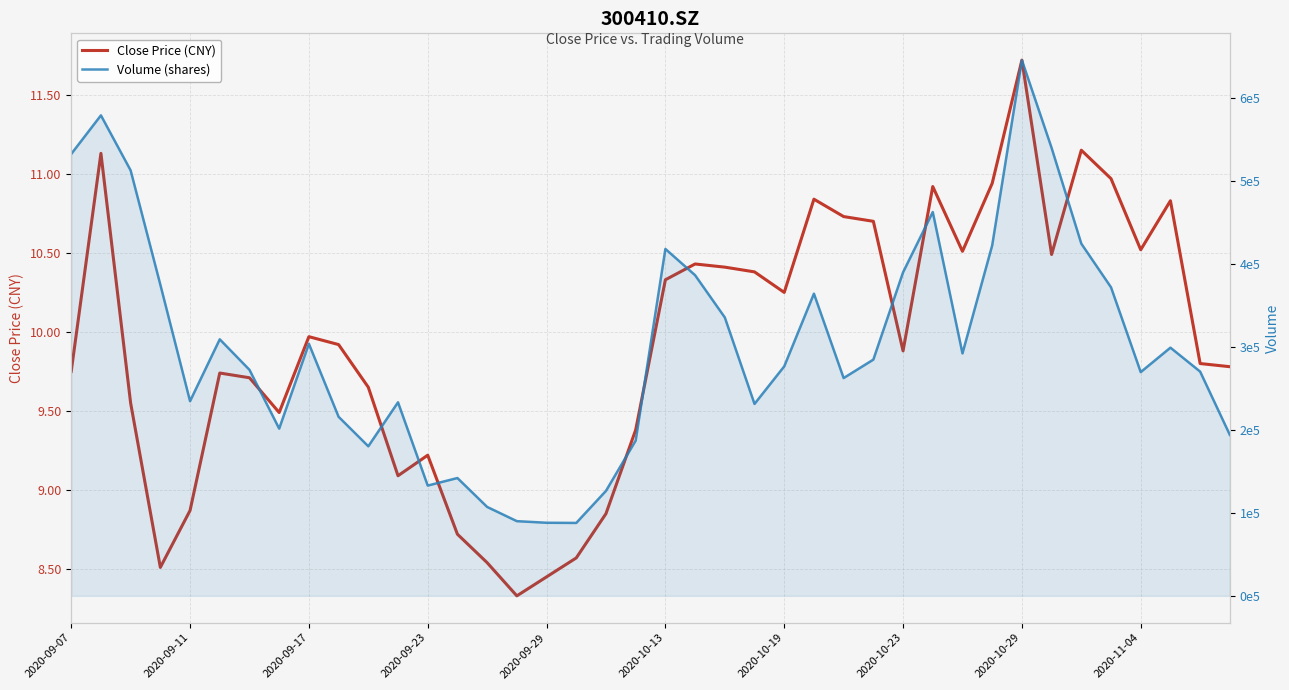

True or false: Volume (shares) and Close Price (CNY) cross at least once.

False